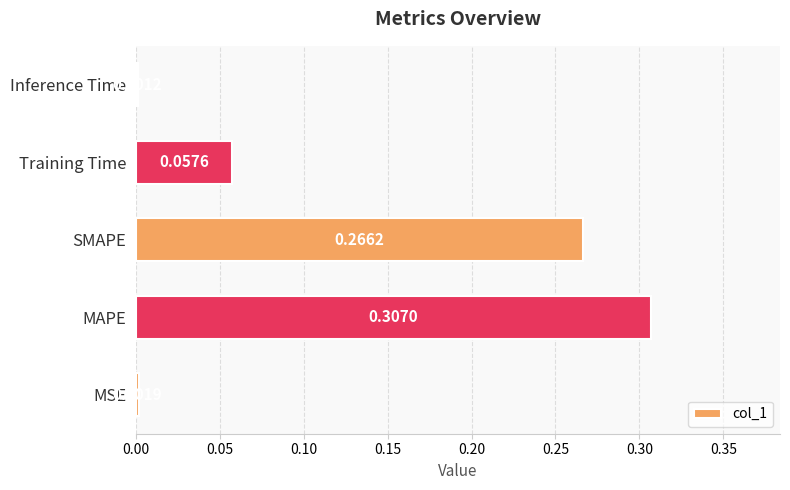

Does the chart contain stacked bars?

No